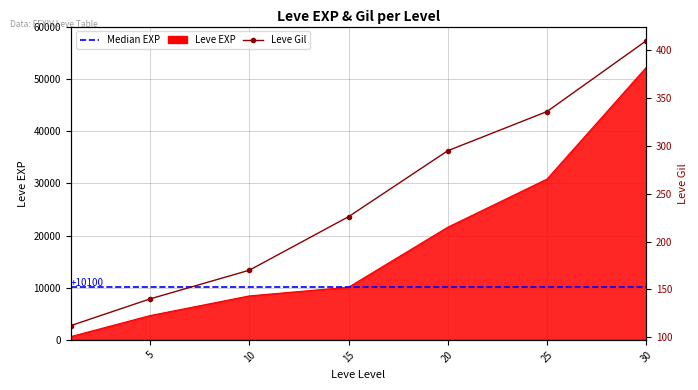

True or false: Leve Gil has more than 0 points higher than both neighbors.

False